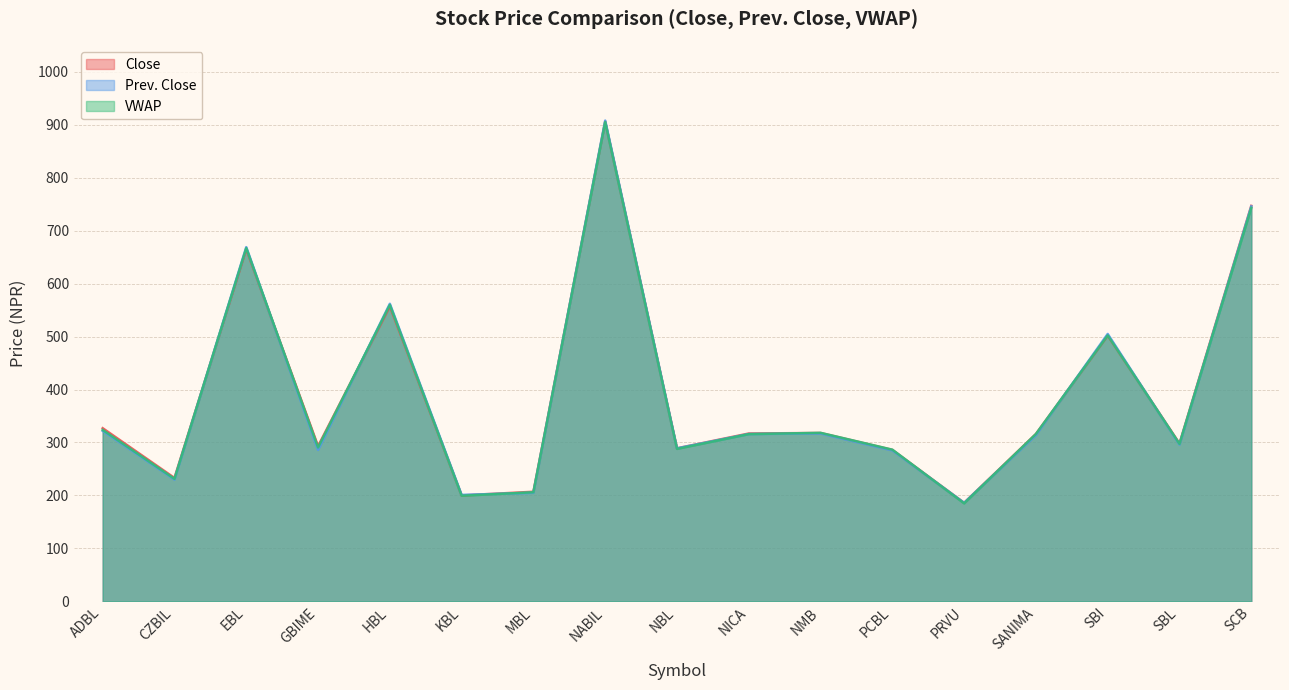

What is the total value across all series at SBL?

891.3